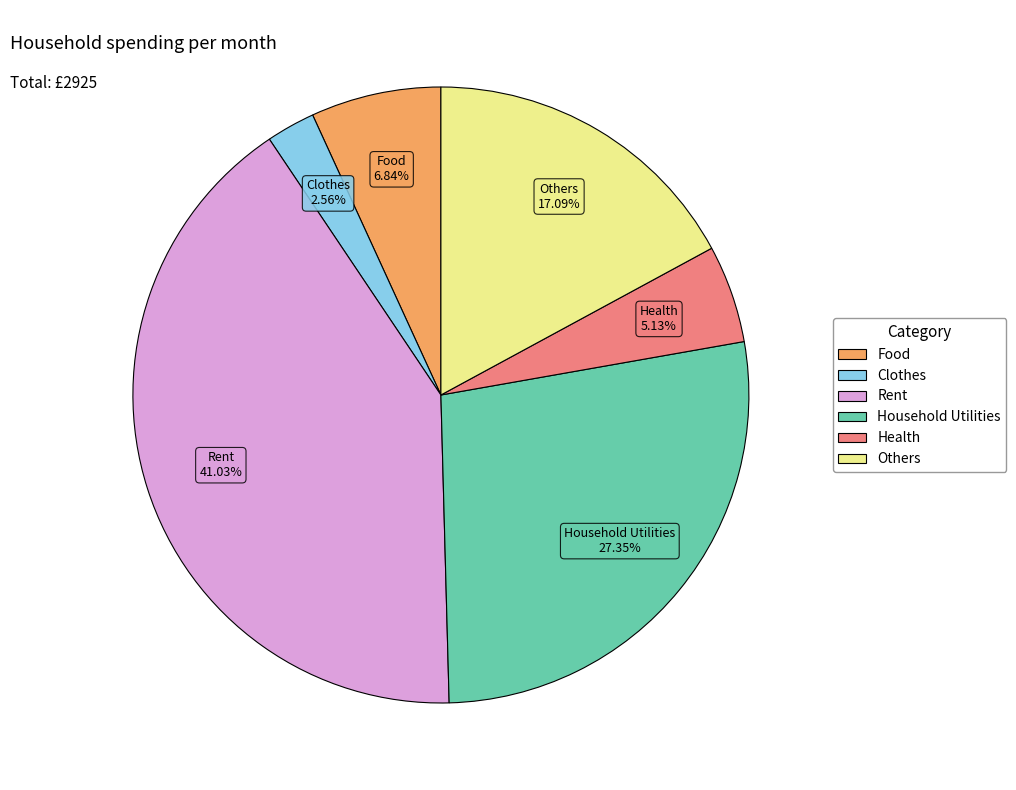

What is the total percentage of Household Utilities and Rent?

68.4%